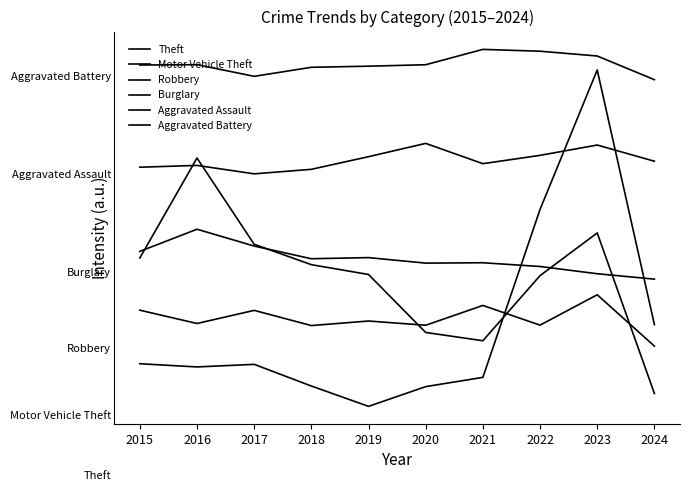

What is the sum of the Aggravated Assault values at 2021 and 2024?

375.9